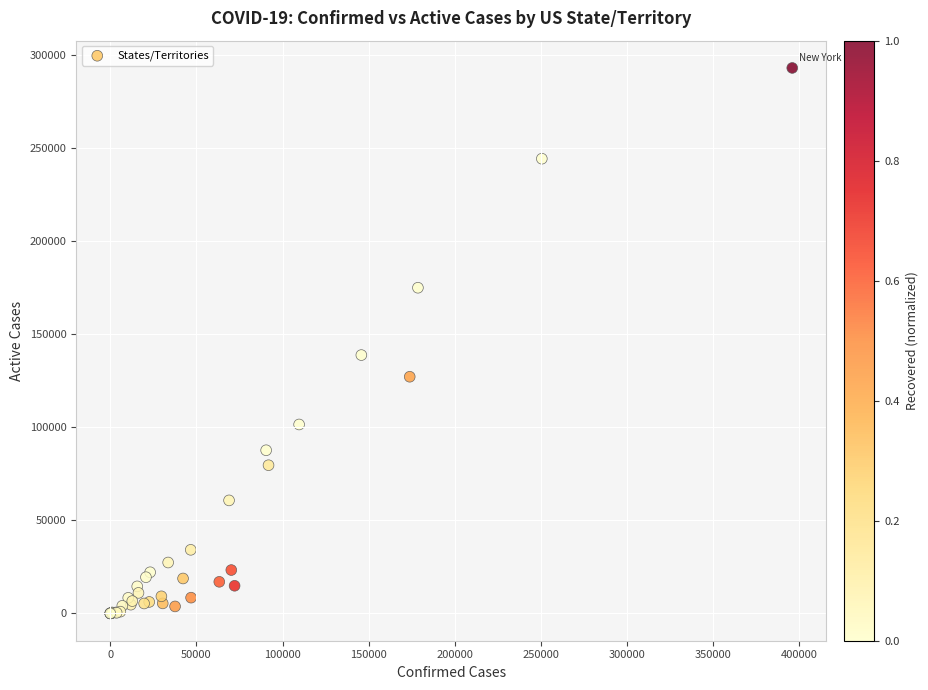

What Y value in the scatter plot is closest to 146470?

138745